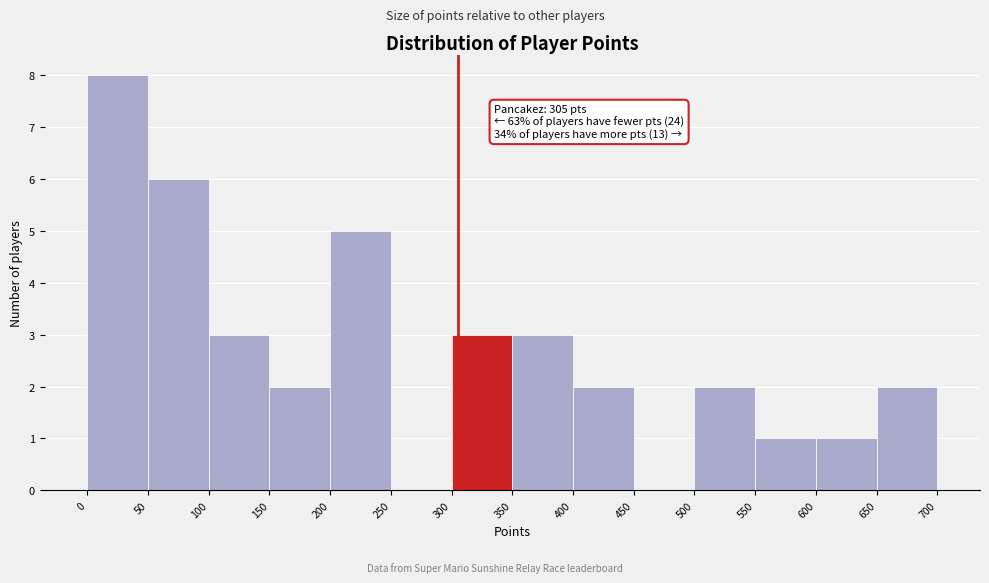

Over which range of the x-axis is the bar tallest?

0 to 50